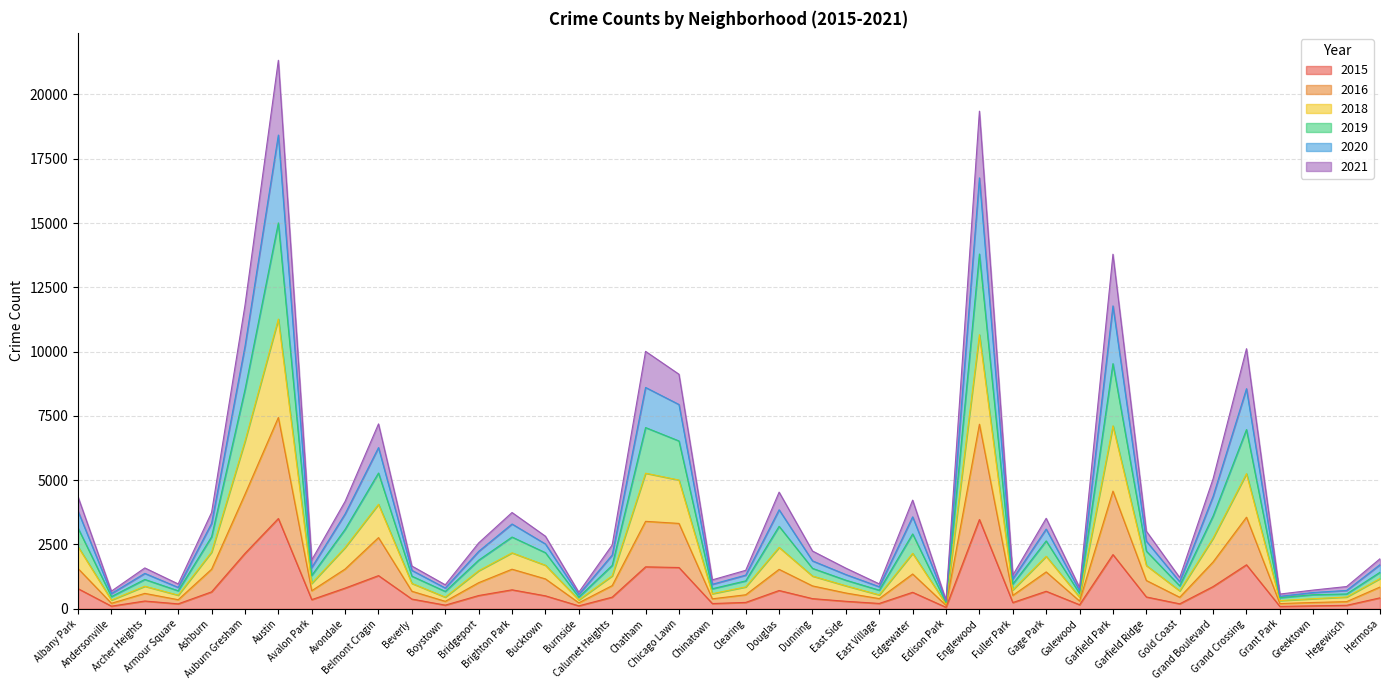

Where is the first local minimum for 2015?

Andersonville